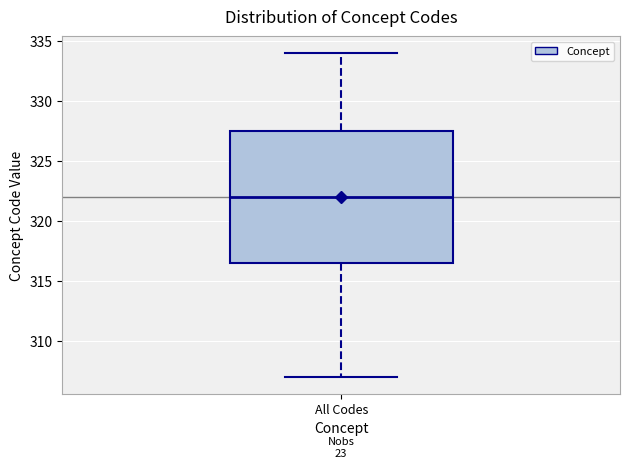

Transcribe this box plot: give where the median line is, the range the box spans, and where the two whiskers end, as read against the y-axis. The values are not printed on the chart, so give them approximately, as read against the axis.

median 322.0, box 316.5 to 327.5, whiskers 307.0 to 334.0